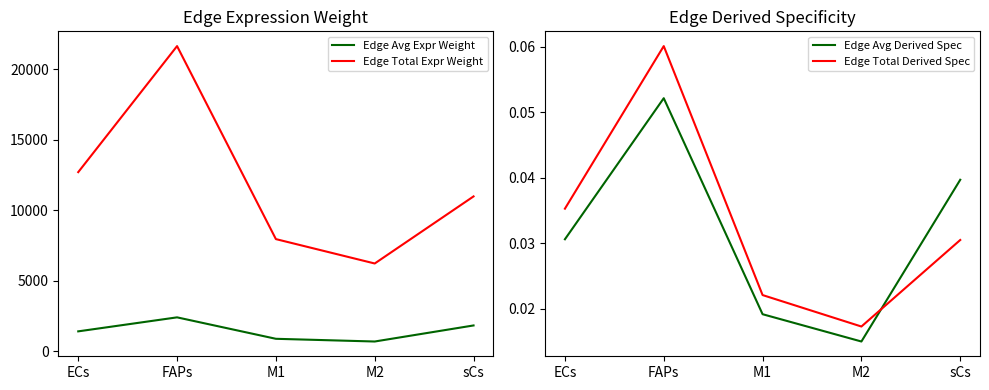

At which category is the sum across all series the highest?

FAPs